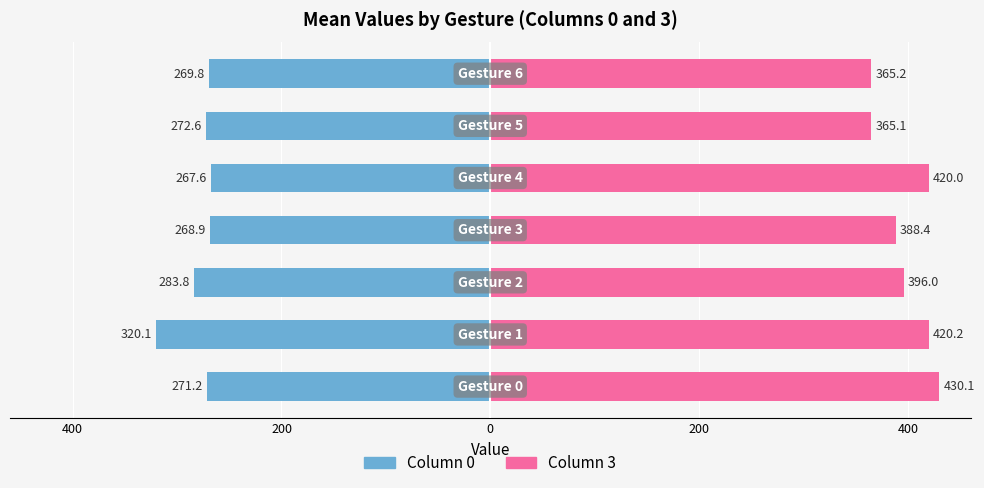

Are the bars grouped side by side (vs. stacked)?

Yes